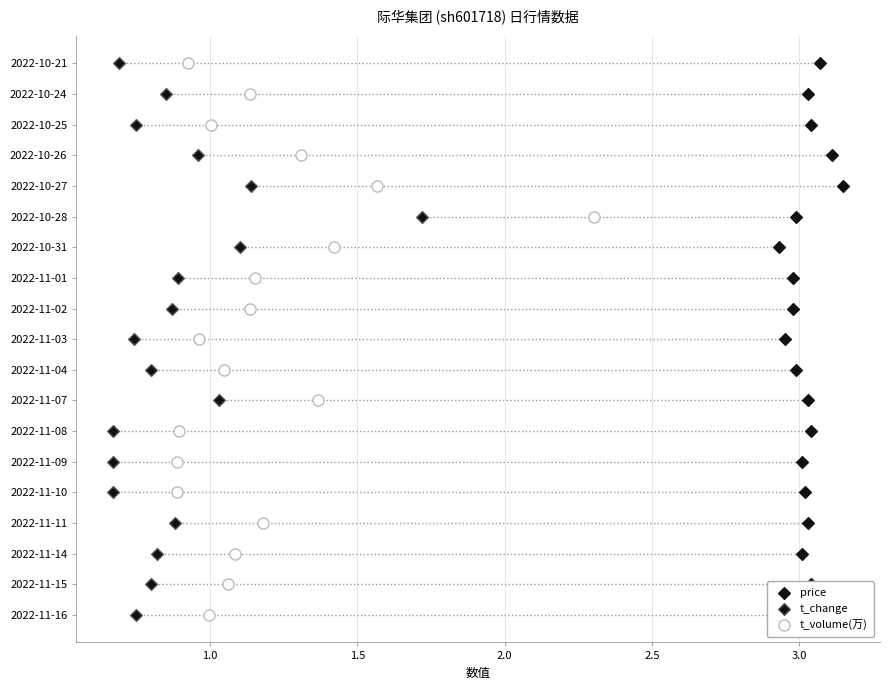

Which series reaches the minimum Y coordinate?

price